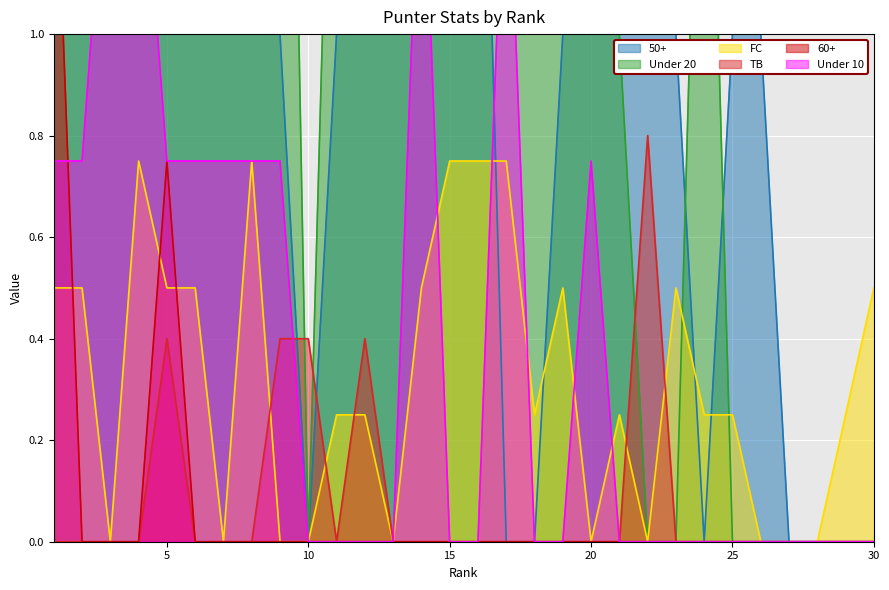

What is the sum of the Under 10 values at 17 and 26?

1.5